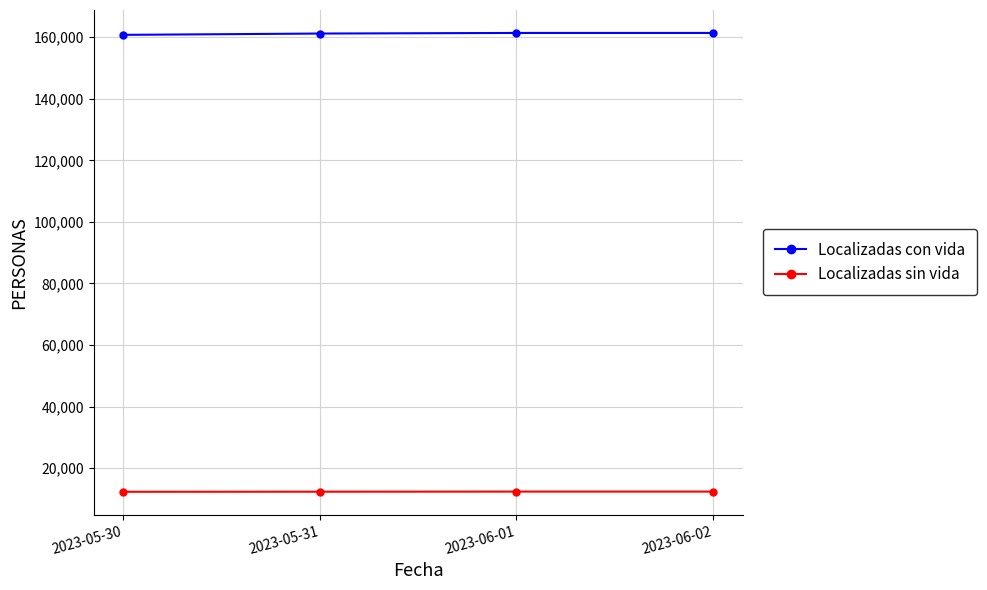

What is the label of the 3rd point from the left?

2023-06-01